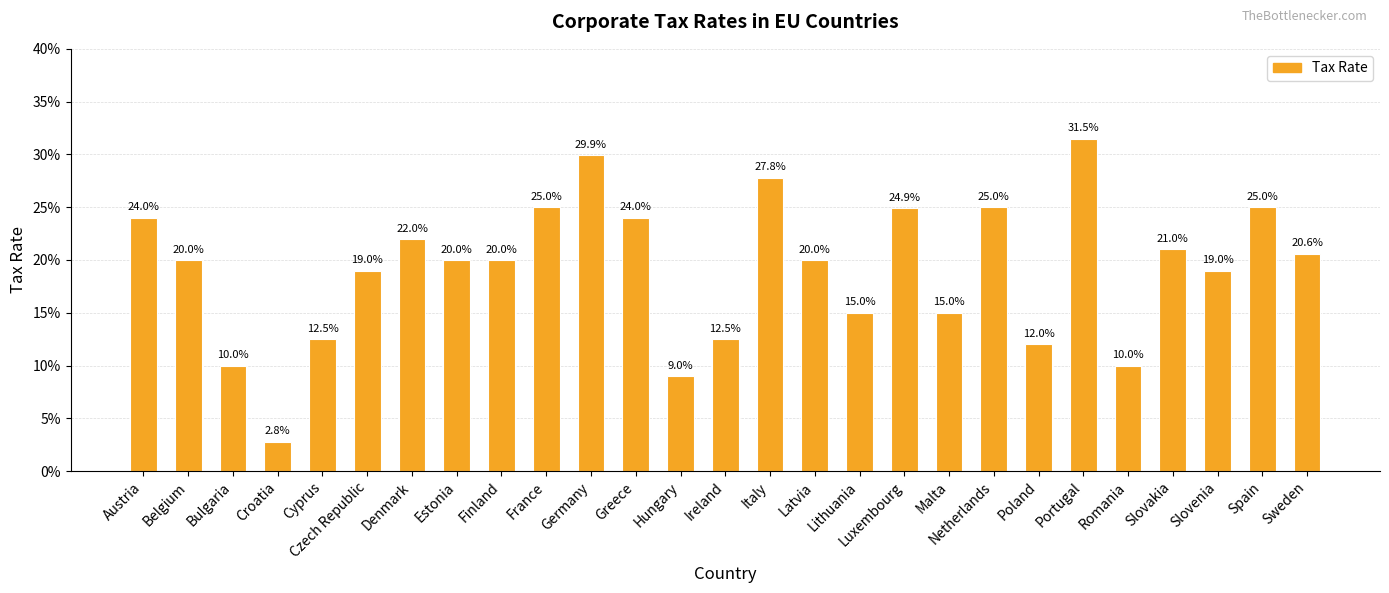

Reading left to right, list all the values displayed in this chart.

0.2	0.2	0.1	0.0	0.1	0.2	0.2	0.2	0.2	0.2	0.3	0.2	0.1	0.1	0.3	0.2	0.1	0.2	0.1	0.2	0.1	0.3	0.1	0.2	0.2	0.2	0.2